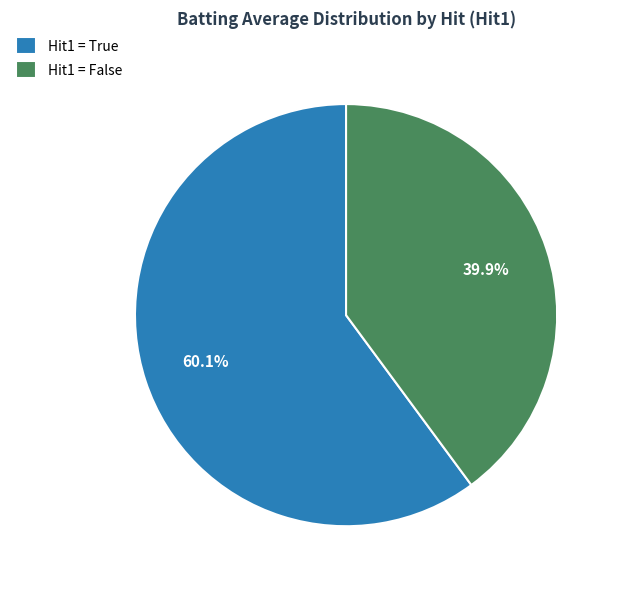

What is the majority slice?

Hit1 = True